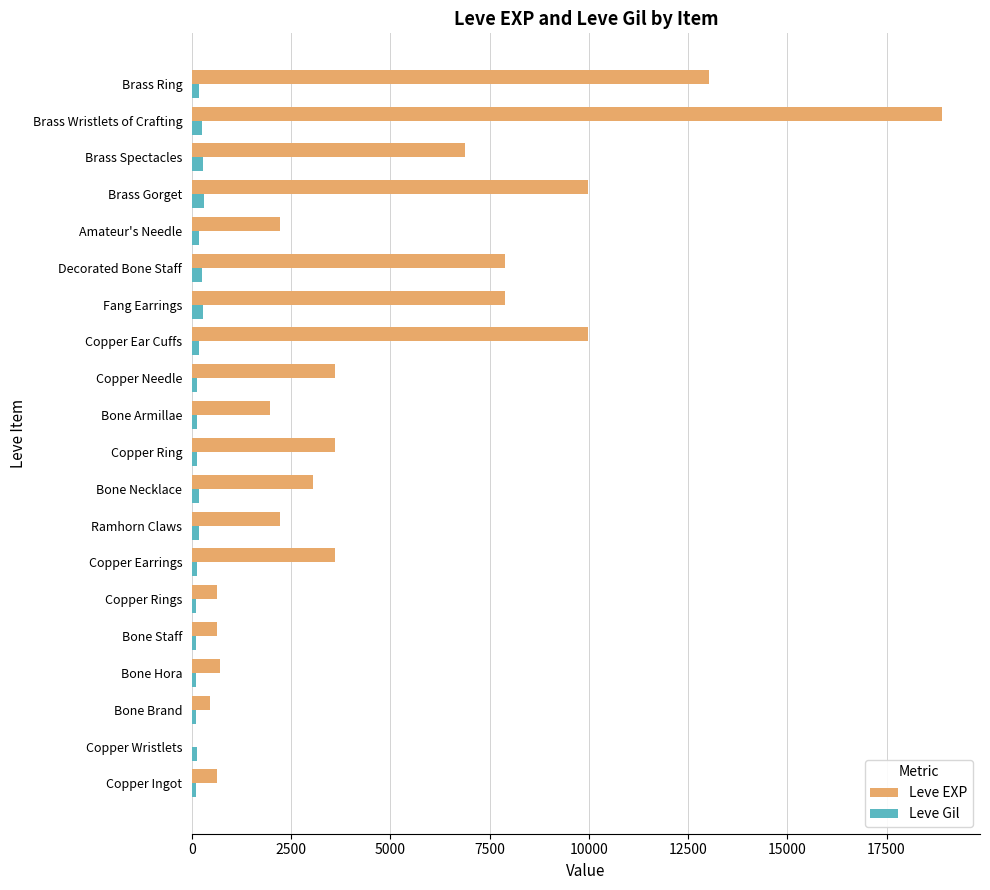

Which series changed the most between Bone Hora and Fang Earrings?

Leve EXP